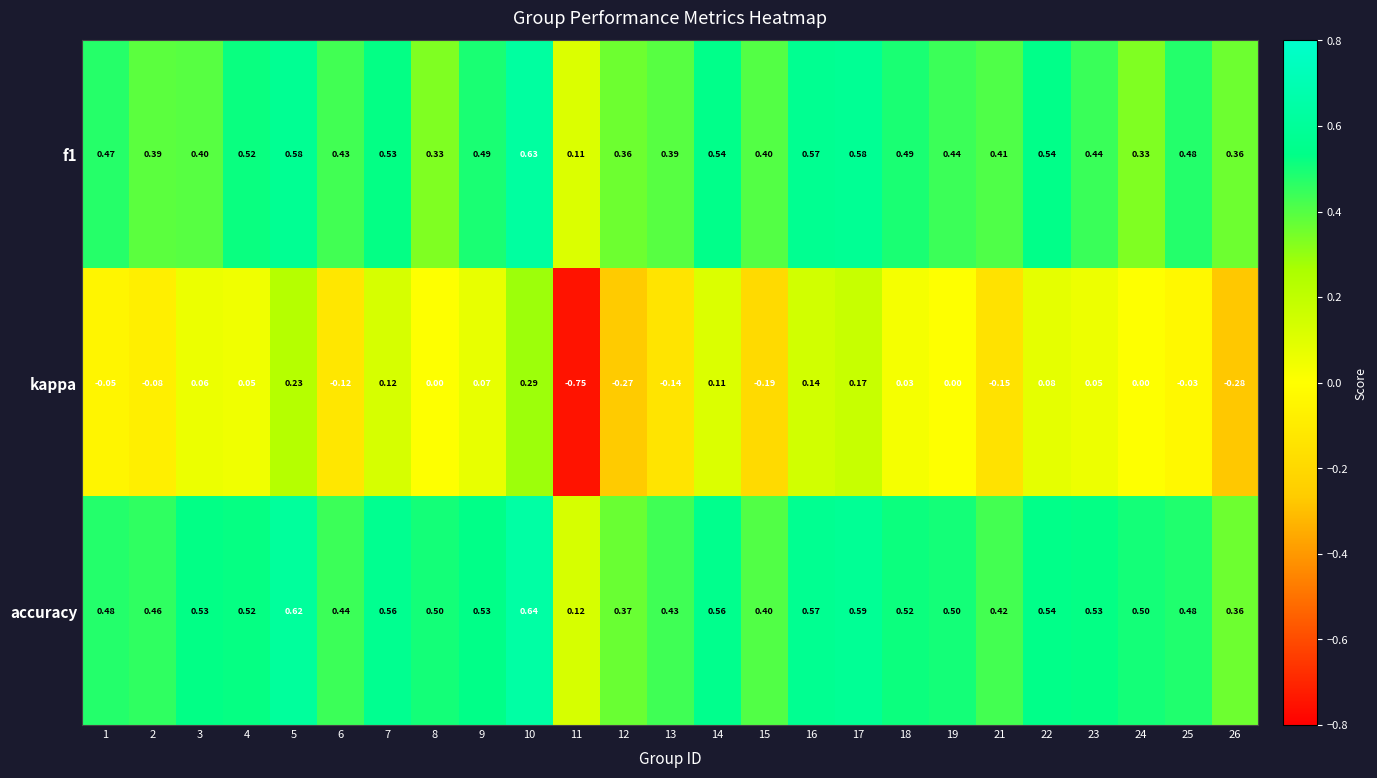

Count the number of categories in the chart.

25